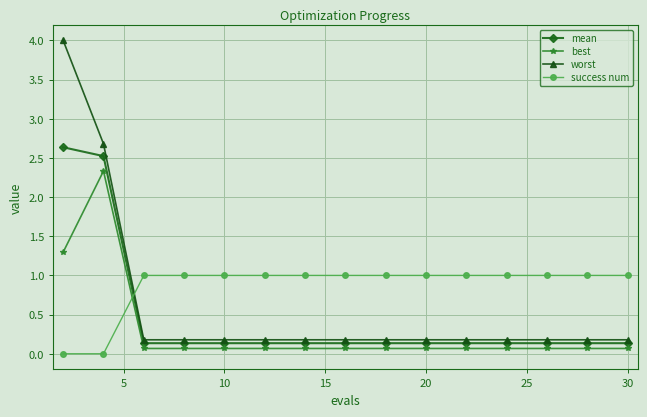

Rank the series by their average value, from highest to lowest.

success num, worst, mean, best